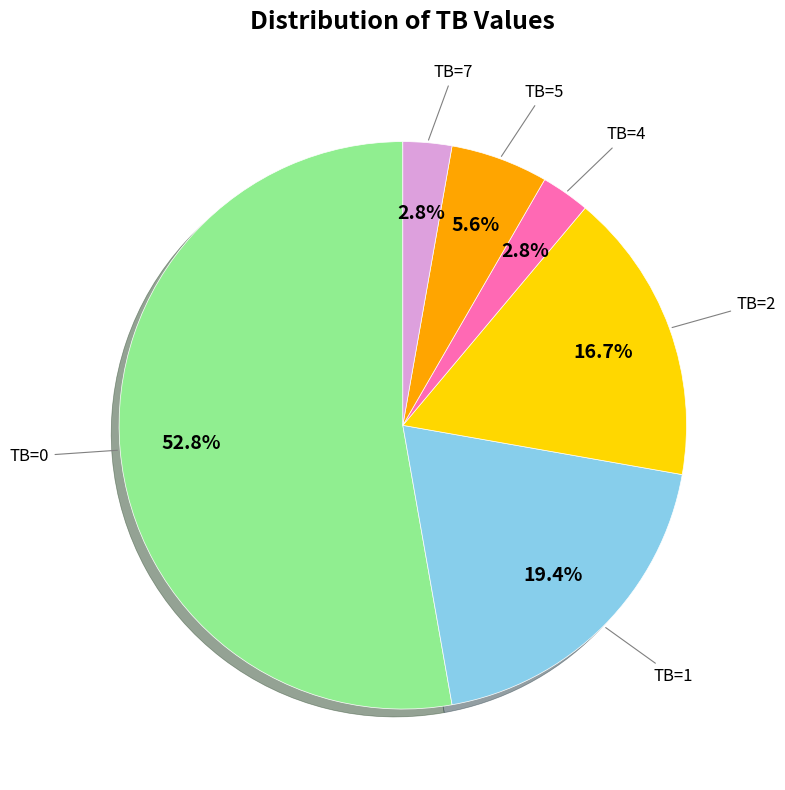

Is there any slice that represents more than half of the pie?

Yes